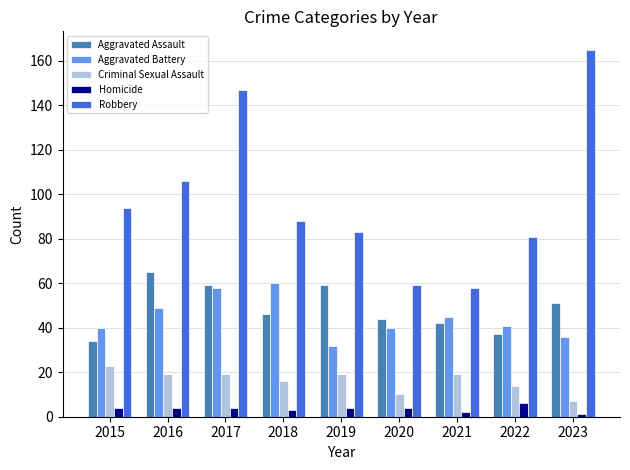

Where does the Robbery series first go above 88?

2015